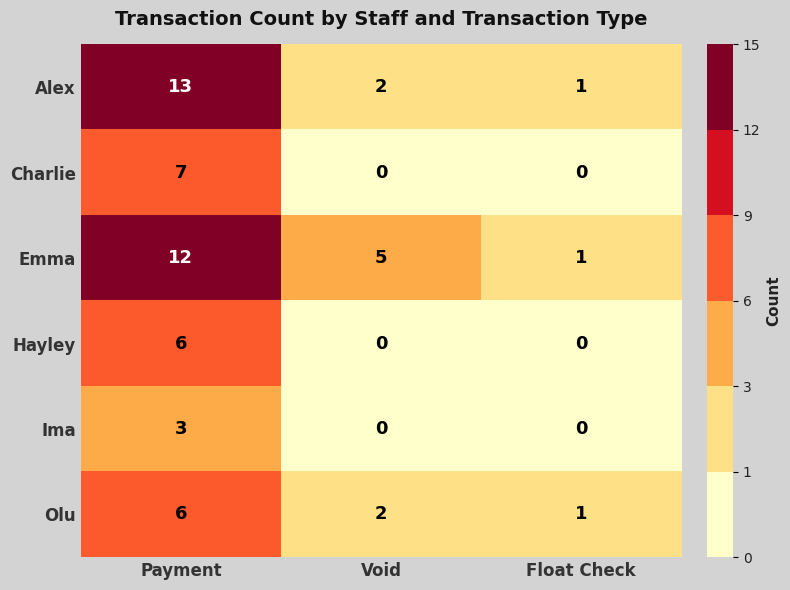

At which category does the chart reach its peak across all series?

Payment